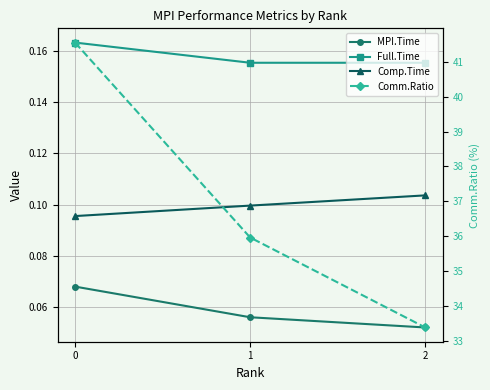

Is the value of Full.Time at 0 greater than the value of Comm.Ratio at 2?

No